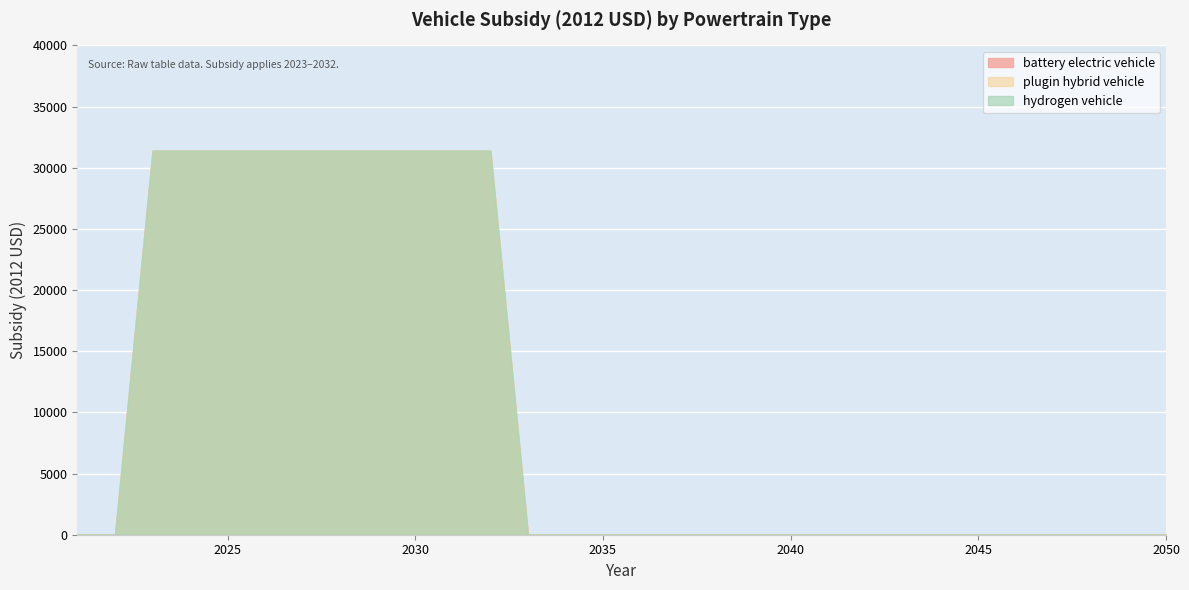

True or false: battery electric vehicle and hydrogen vehicle cross at least once.

False